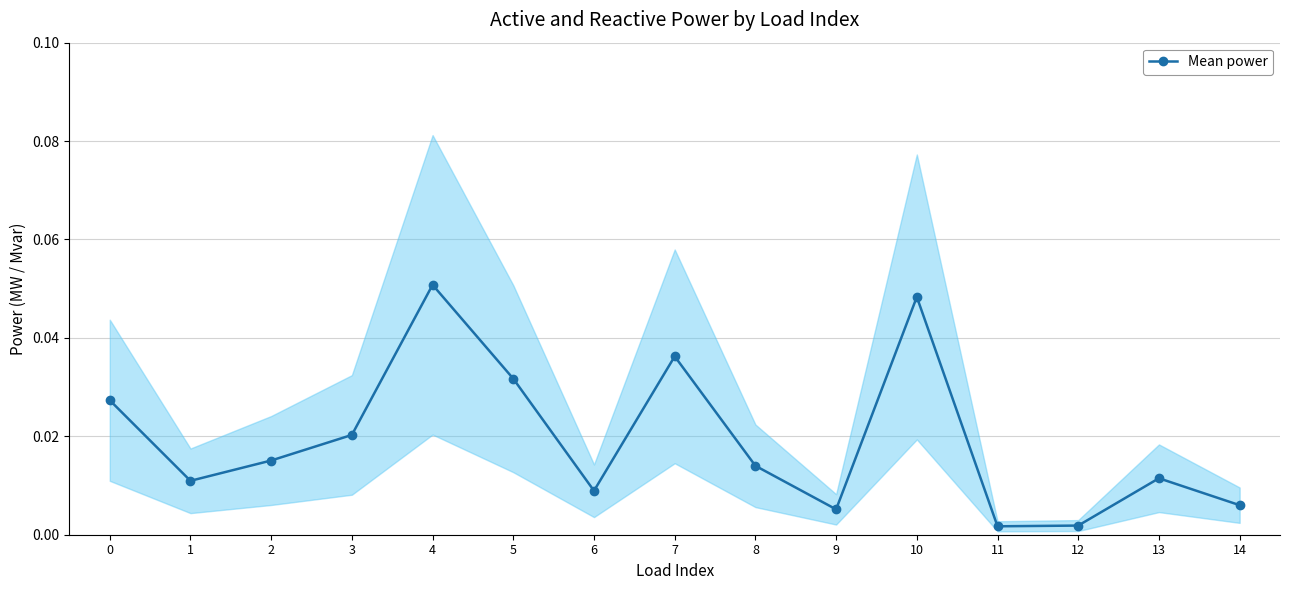

Rank the categories by value from lowest to highest.

11, 12, 9, 14, 6, 1, 13, 8, 2, 3, 0, 5, 7, 10, 4